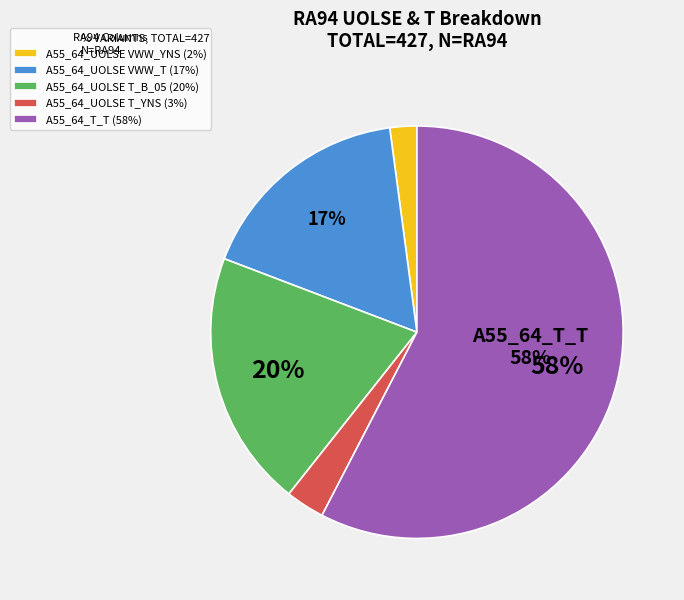

Is there a majority slice in this chart?

Yes